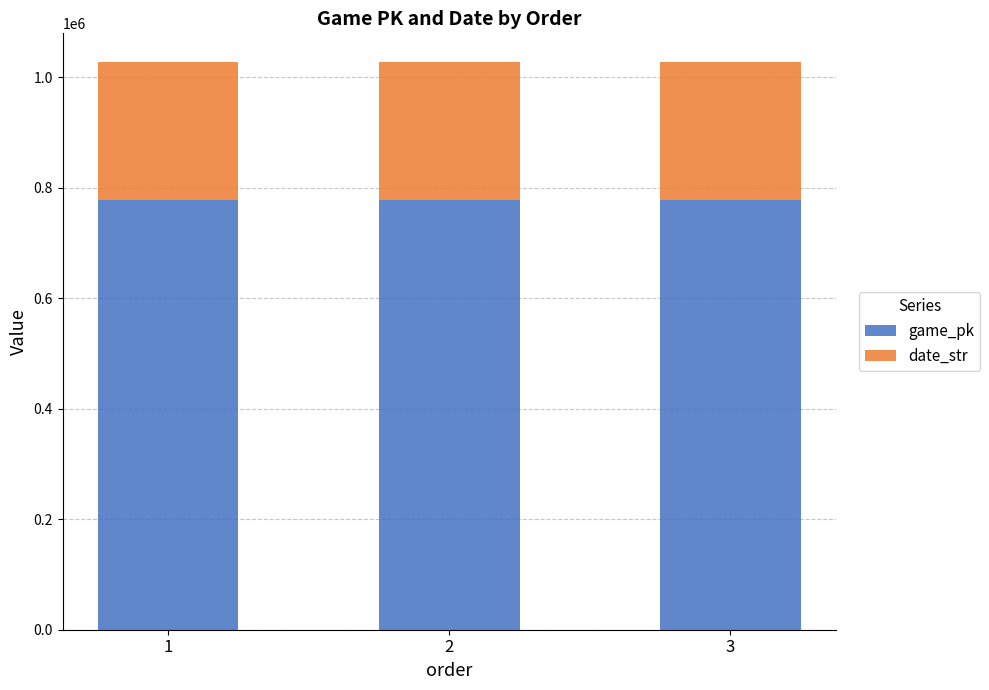

What is the total value across all series at 2?

1028444